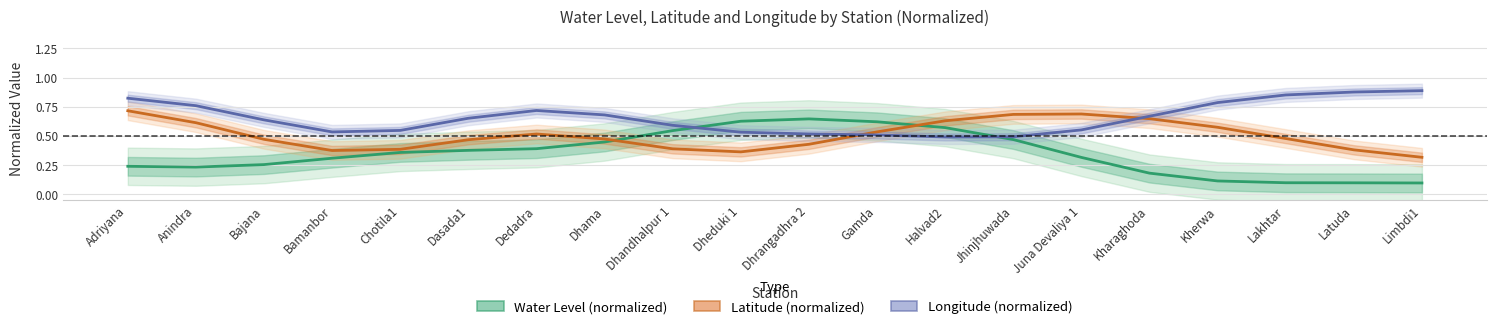

True or false: Water Level (normalized) has a value of 0.3 at Juna Devaliya 1.

True